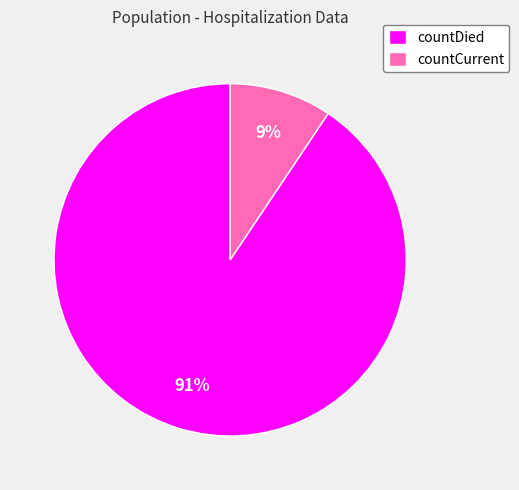

Rank the categories by value from lowest to highest.

countCurrent, countDied